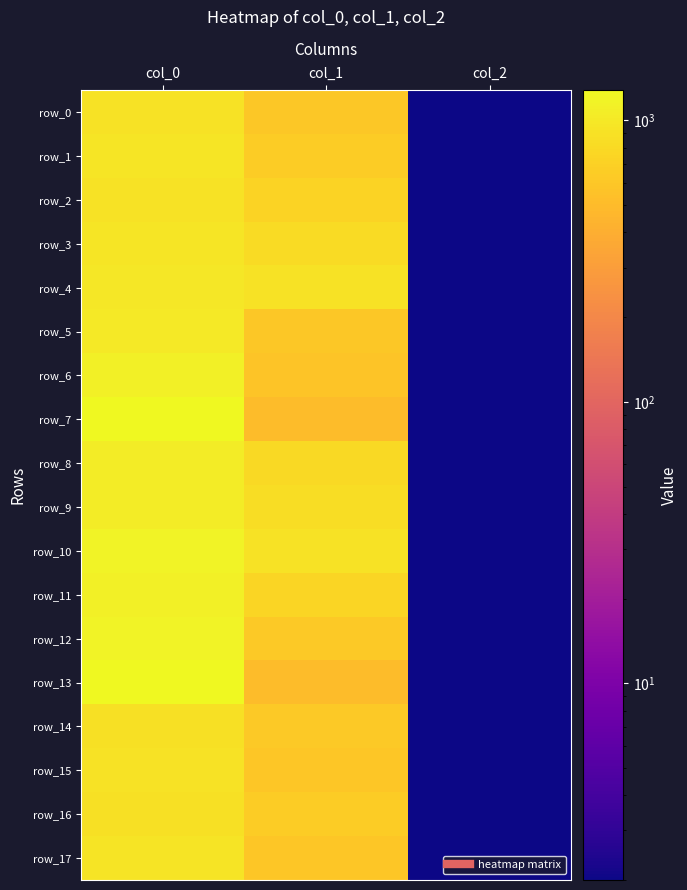

Where is row_14 nearest to the value 449?

col_1